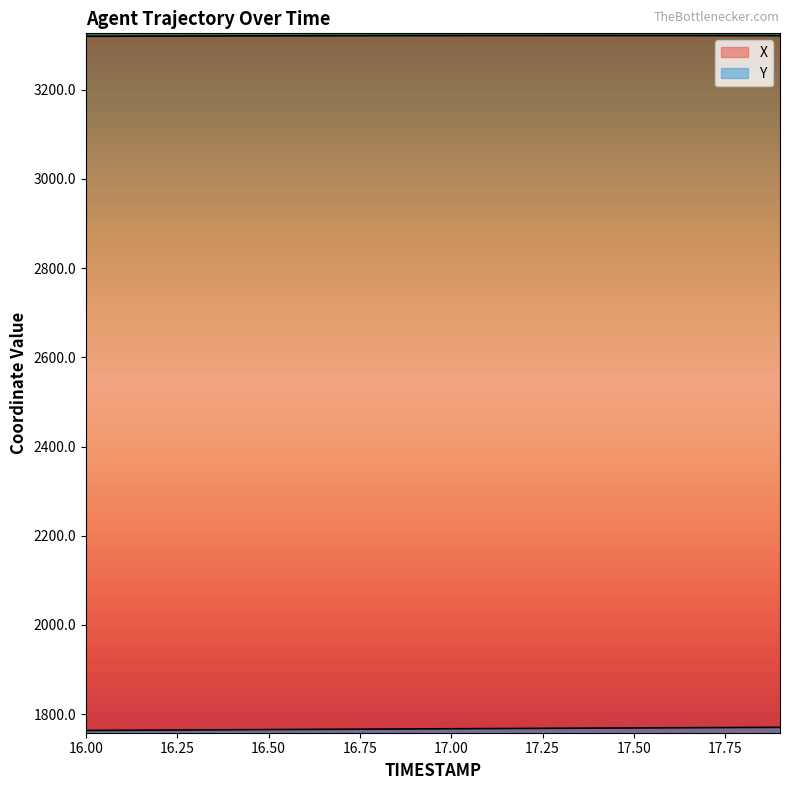

Is it true that X equals 4550.4 at 17.00?

False